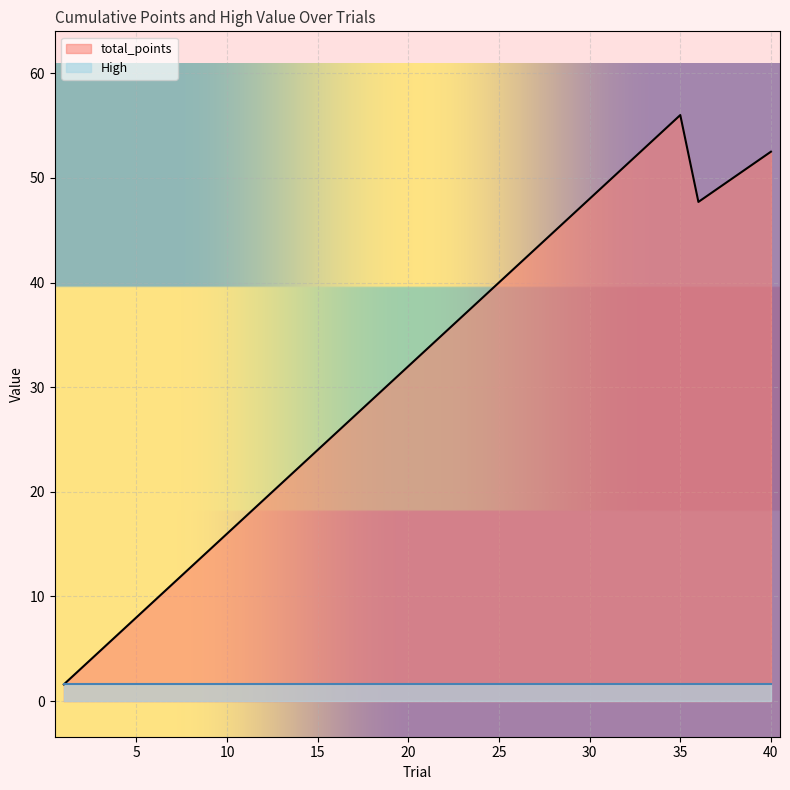

Between 5 and 22, which is larger?

22